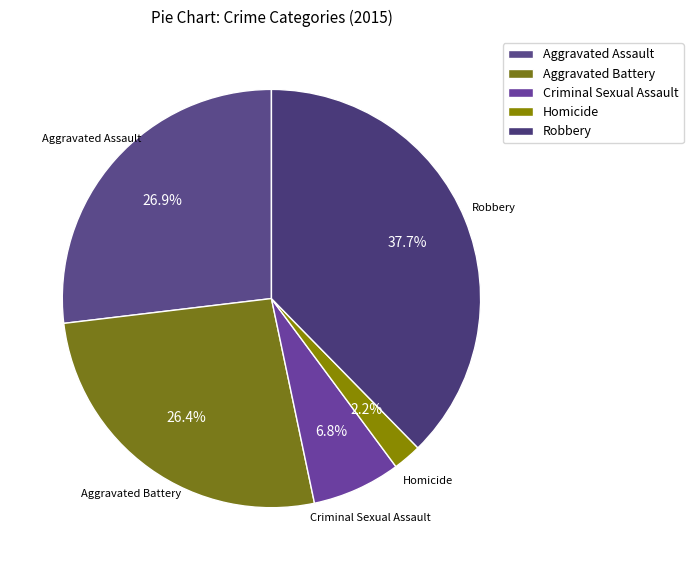

What portion of the pie excludes Aggravated Battery?

73.6%